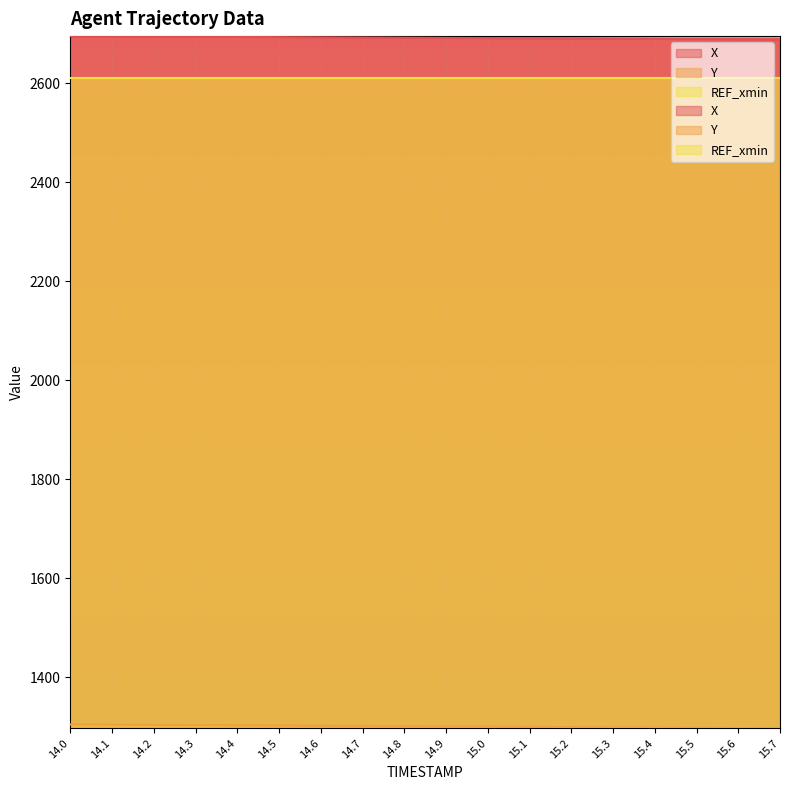

Rank the series by their maximum value, from highest to lowest.

X, Y